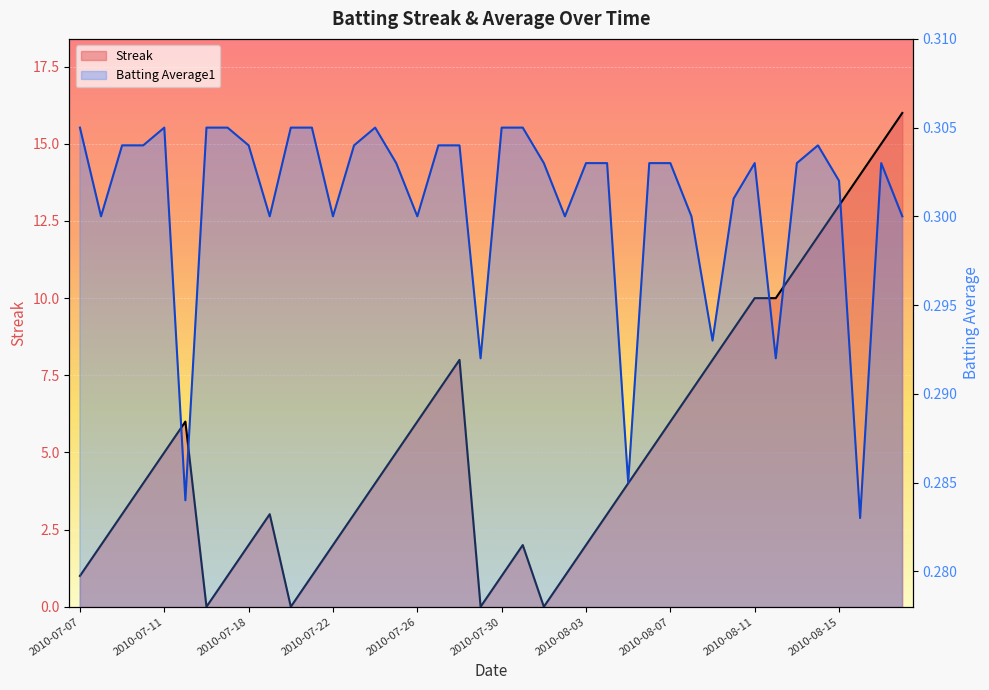

Count the number of data series in this chart.

2